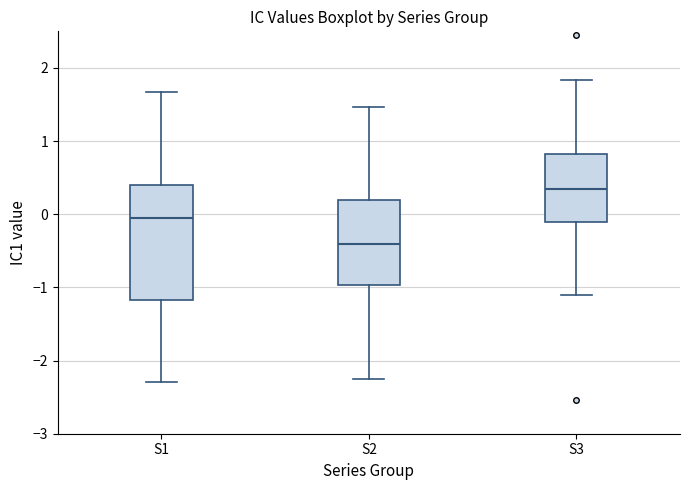

Reading left to right, read every box against the y-axis: the position of its median line, the range the box covers, and the ends of its whiskers. The values are not printed on the chart, so give them approximately, as read against the axis.

S1: median -0.1, box -1.2 to 0.4, whiskers -2.3 to 1.7
S2: median -0.4, box -1.0 to 0.2, whiskers -2.3 to 1.5
S3: median 0.3, box -0.1 to 0.8, whiskers -1.1 to 1.8